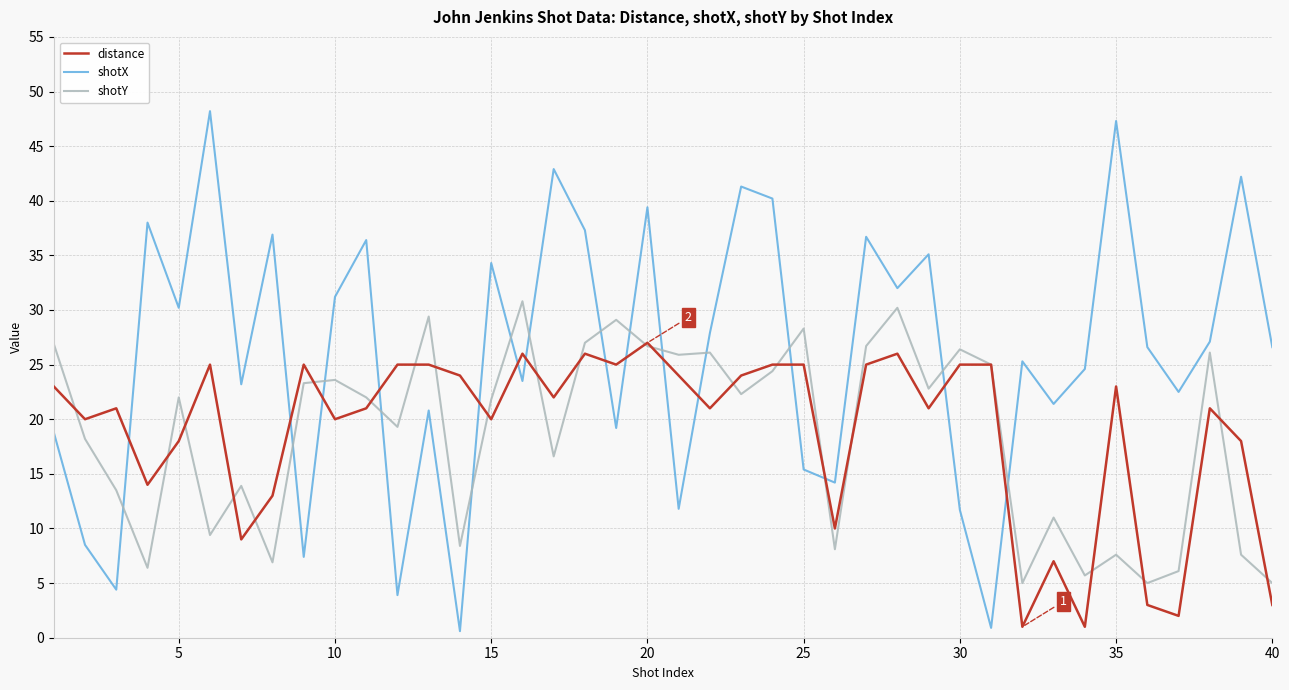

True or false: shotX and shotY intersect in this chart.

True